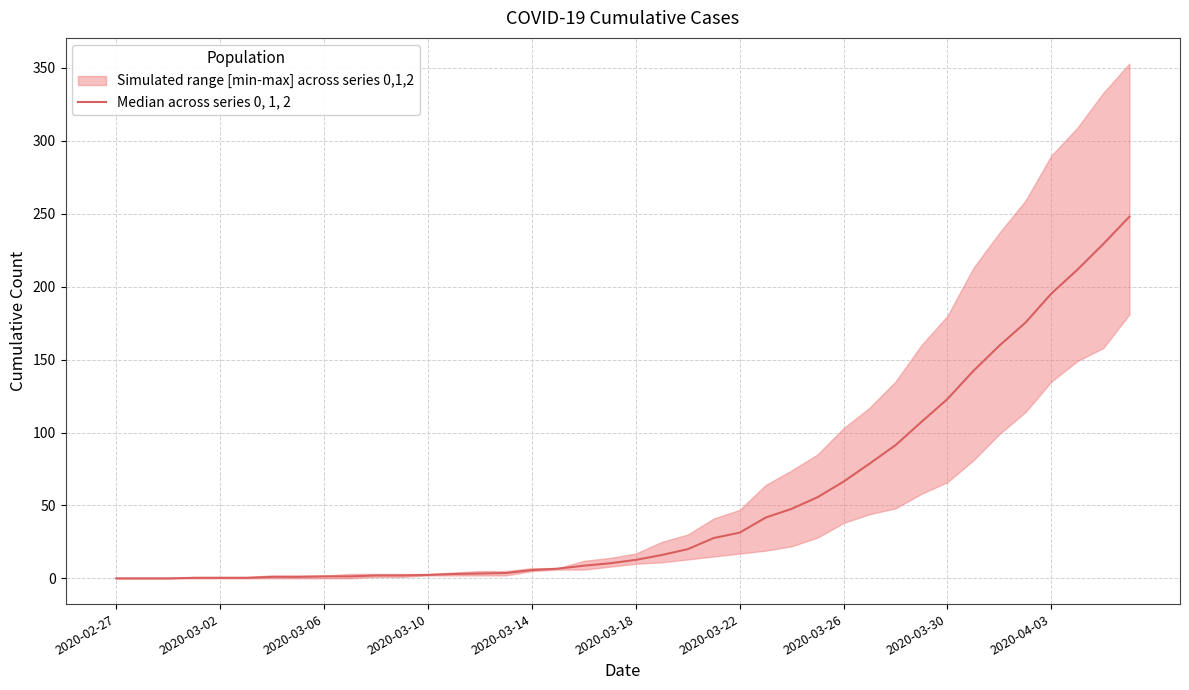

True or false: the data shows 195.3 at 2020-04-03.

True